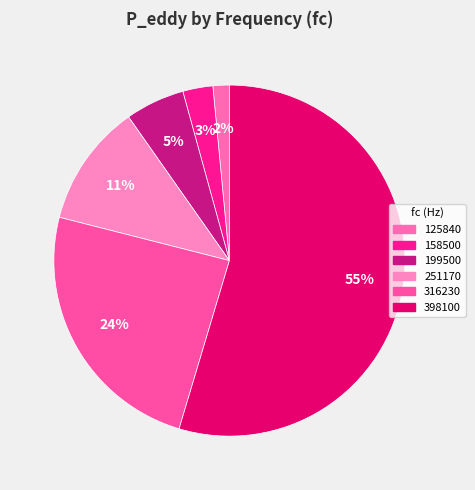

How many slices are in this pie chart?

6